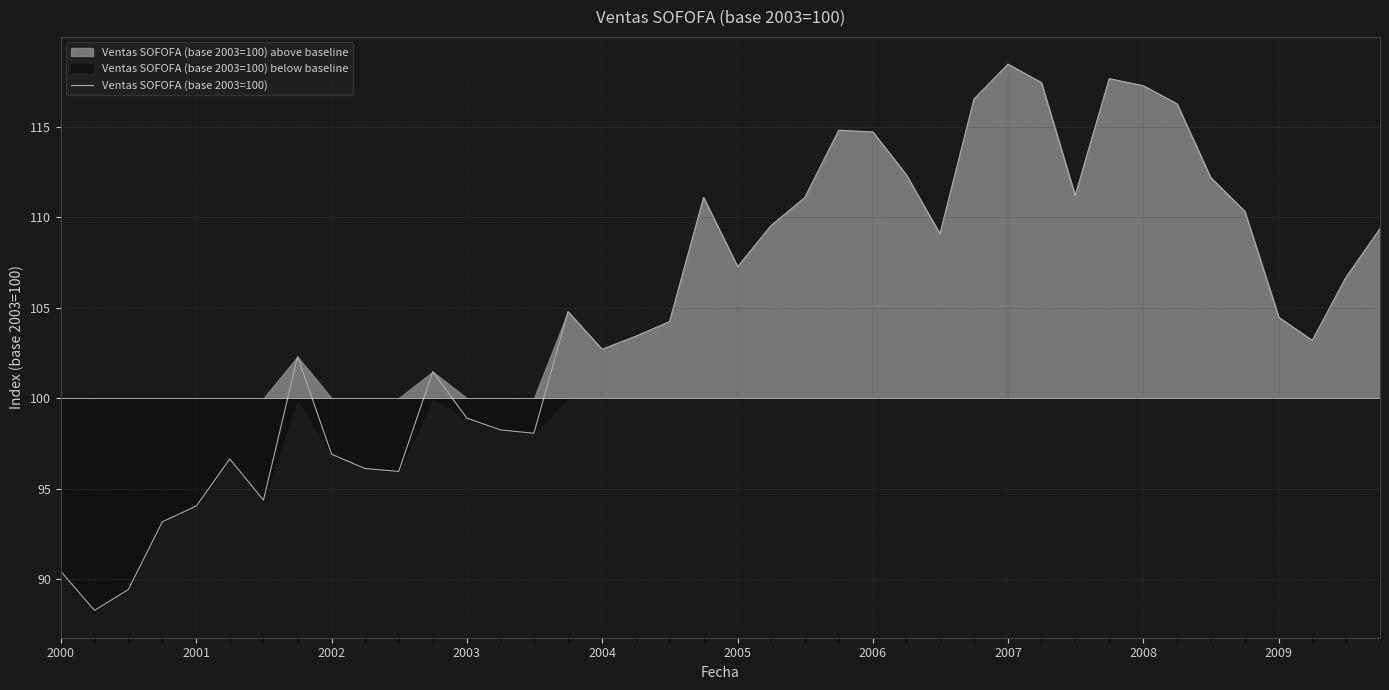

How many points are lower than both their immediate neighbors (excluding endpoints)?

9